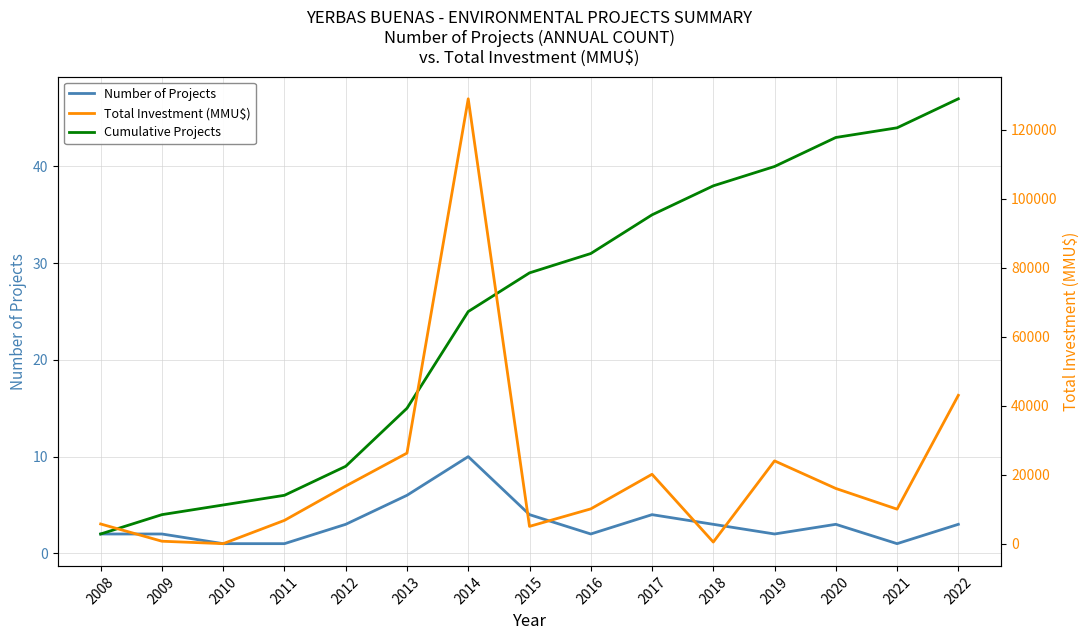

Which series has the largest total across all categories?

Total Investment (MMU$)